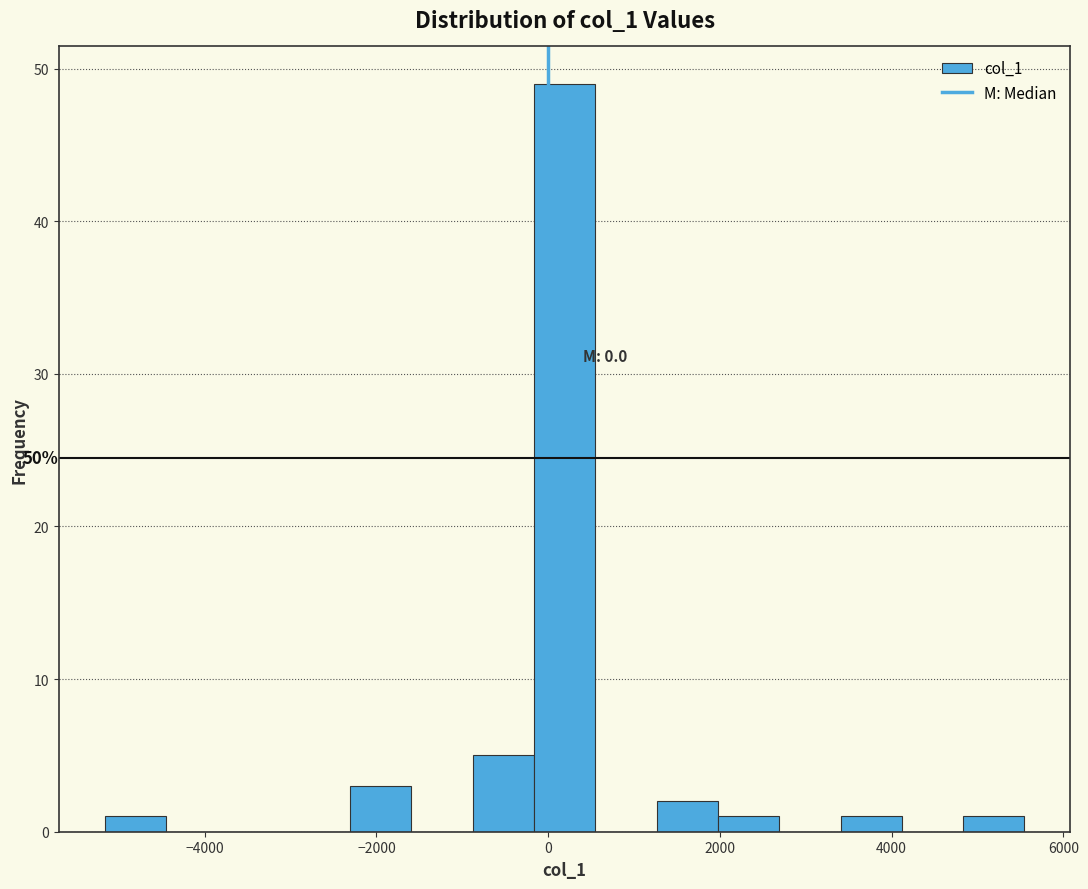

Around what value on the x-axis is the tallest bar? Give the approximate position of its centre, as read against the axis.

200